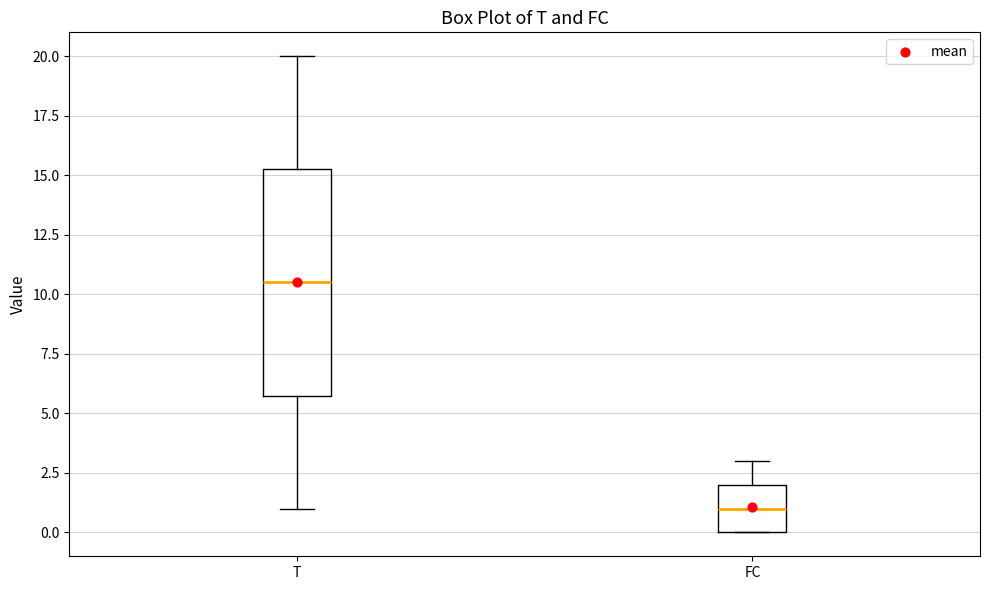

Which box's median line is the highest?

T